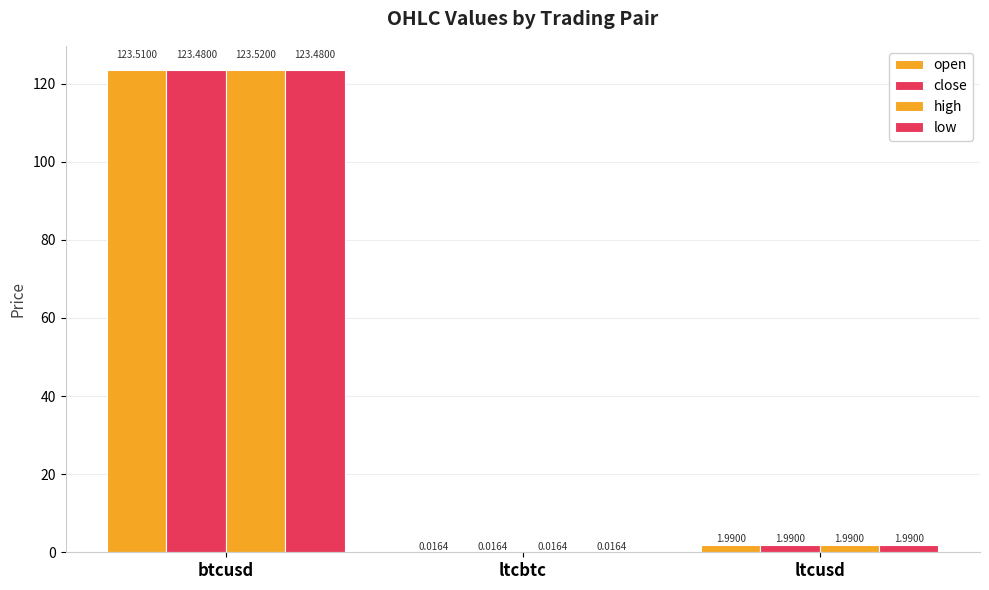

At which label does low reach its peak?

btcusd